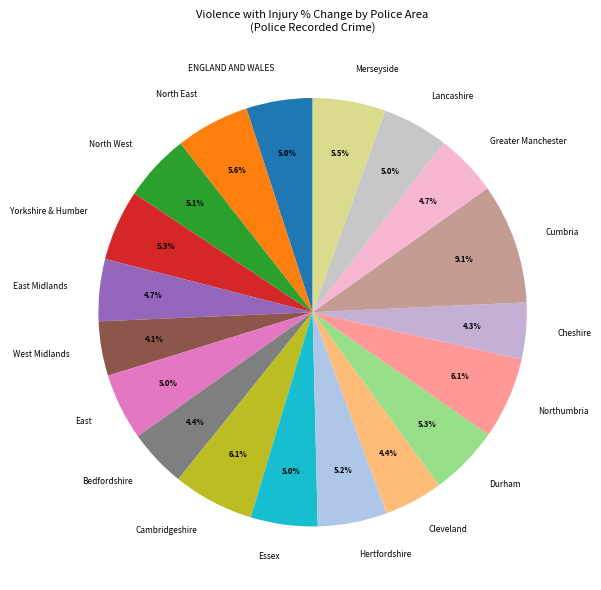

Combined, what portion of the pie is North East and Bedfordshire?

10.0%